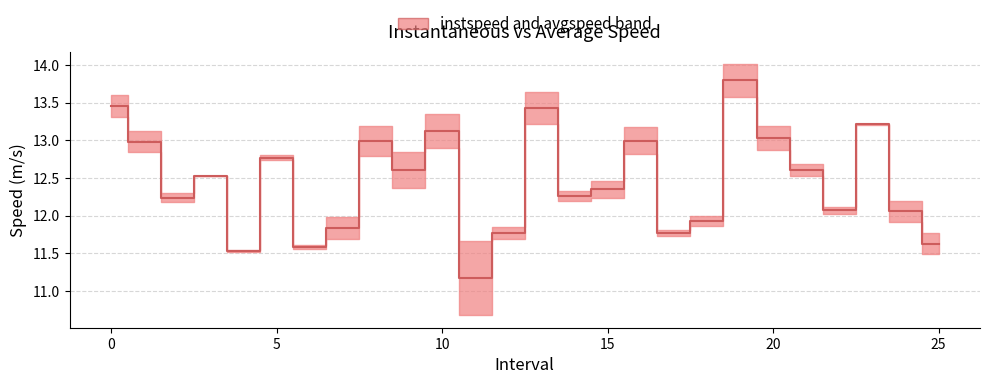

Which category has the highest value across all series?

19